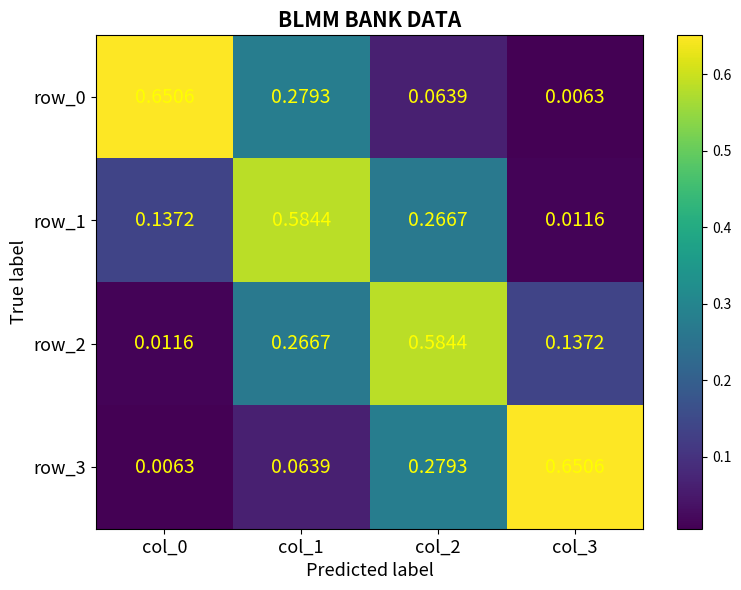

Is the value of row_2 at col_3 greater than the value of row_1 at col_1?

No